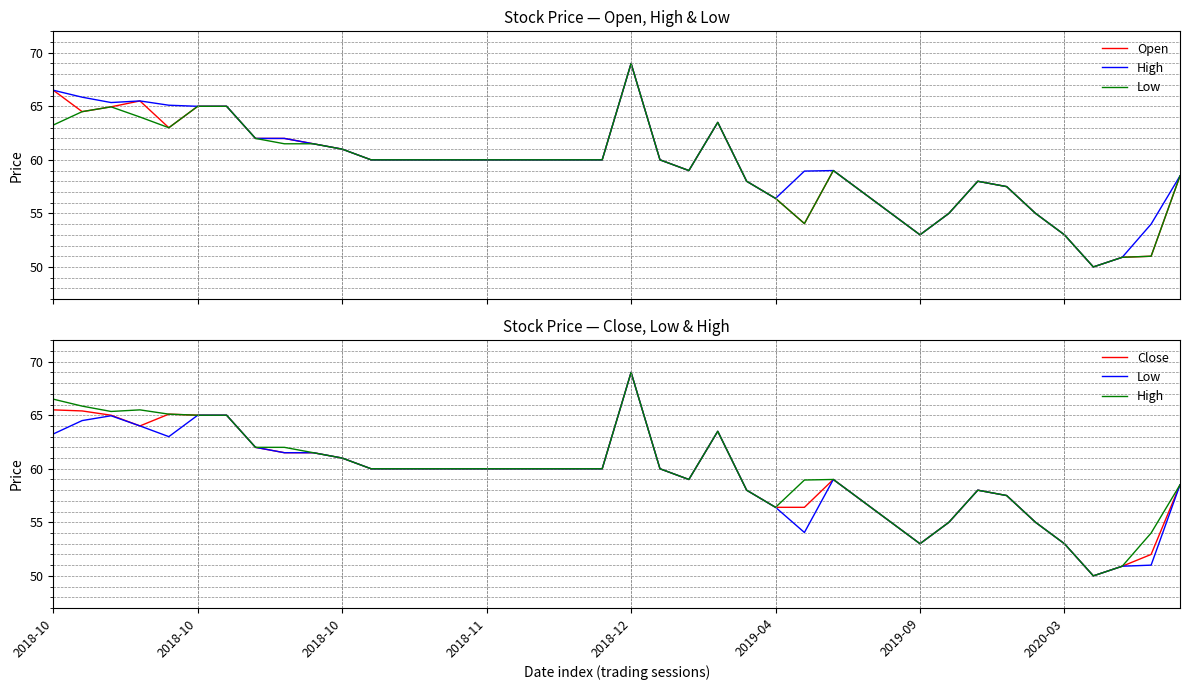

At which label is Close closest to 59?

22